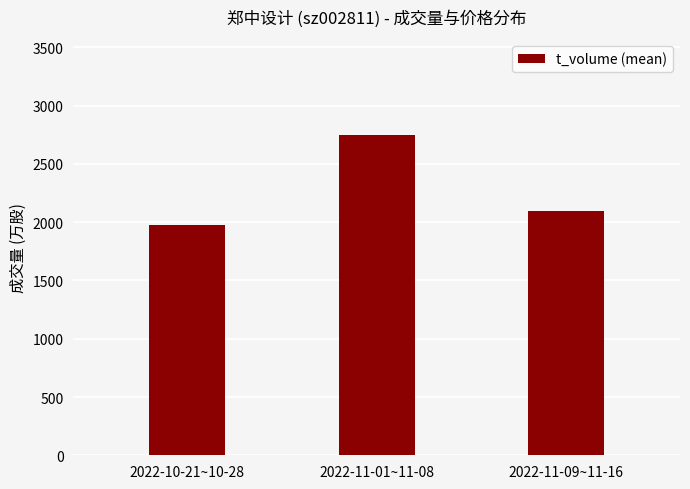

What is the difference between the maximum and minimum values?

770